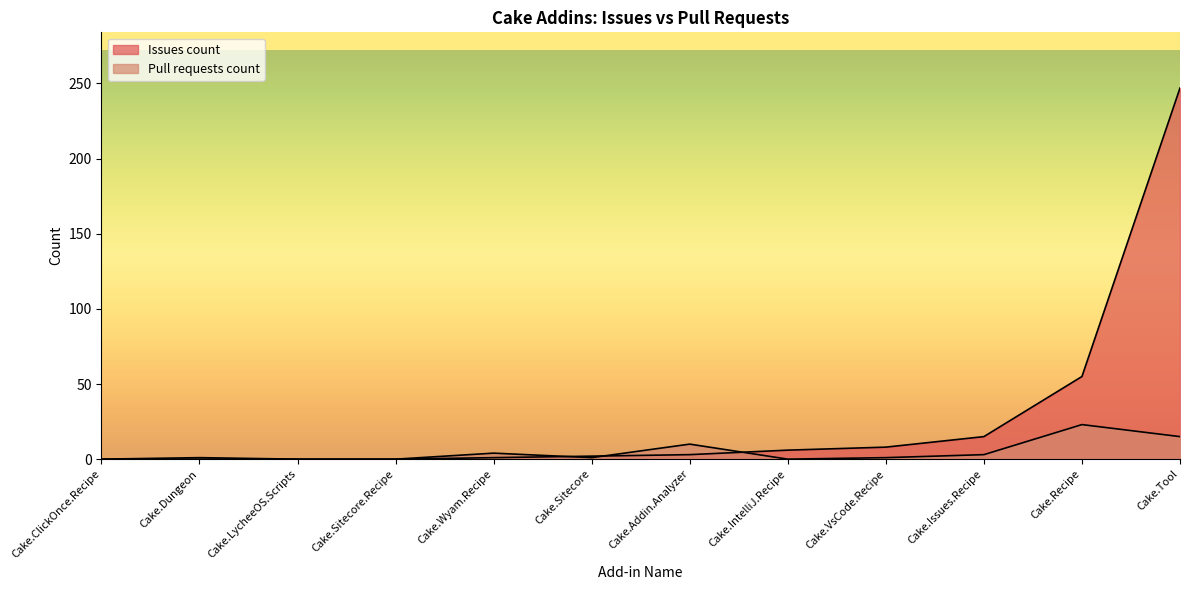

What is the maximum value for Pull requests count?

23